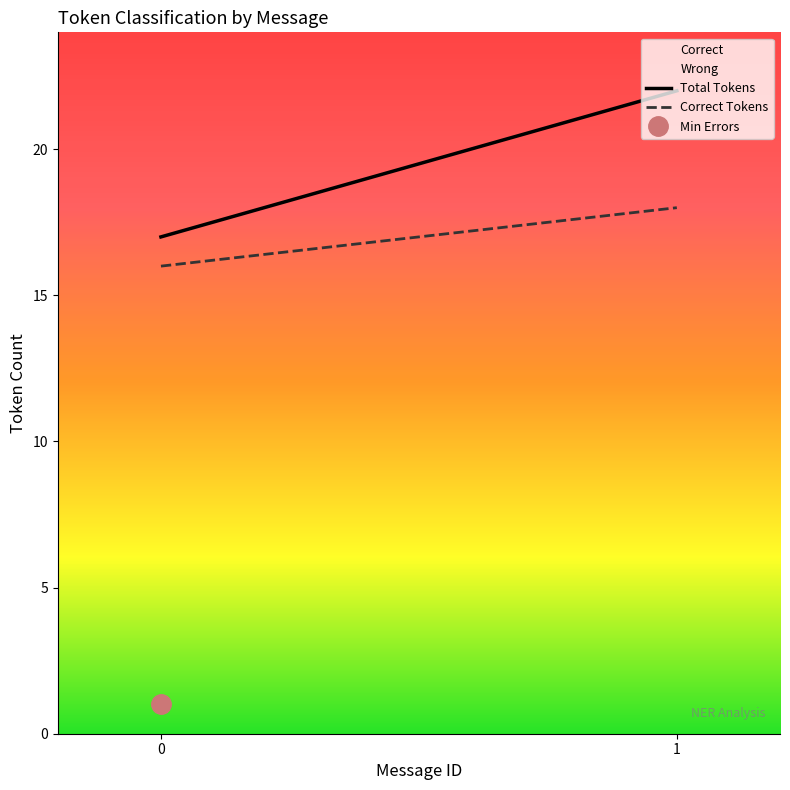

Reading right to left, transcribe all the data shown in this chart.

Total Tokens: 1=22	0=17
Correct Tokens: 1=18	0=16